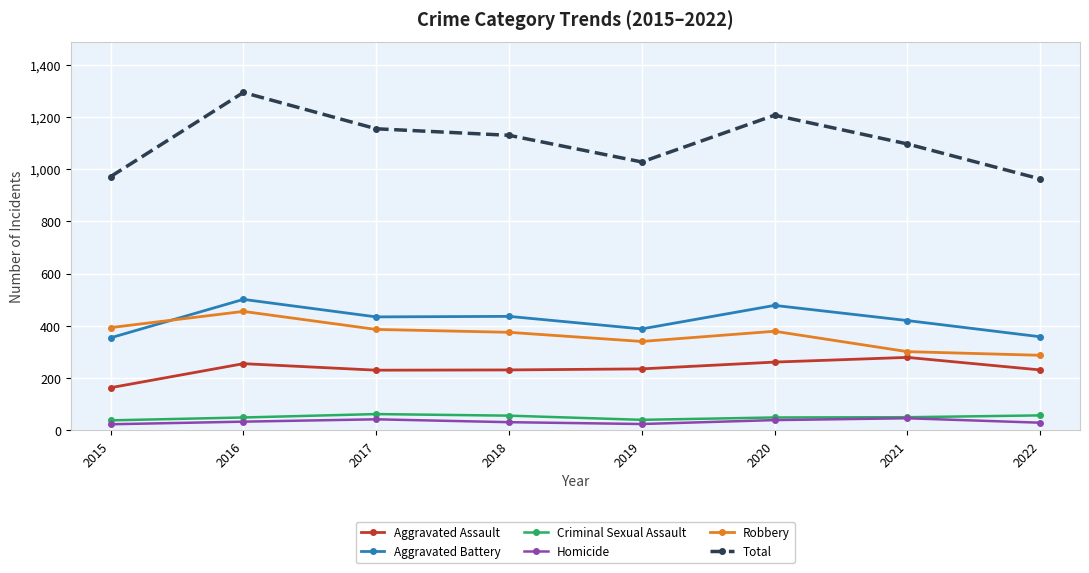

What is the spread (max minus min) of values at 2020?

1167